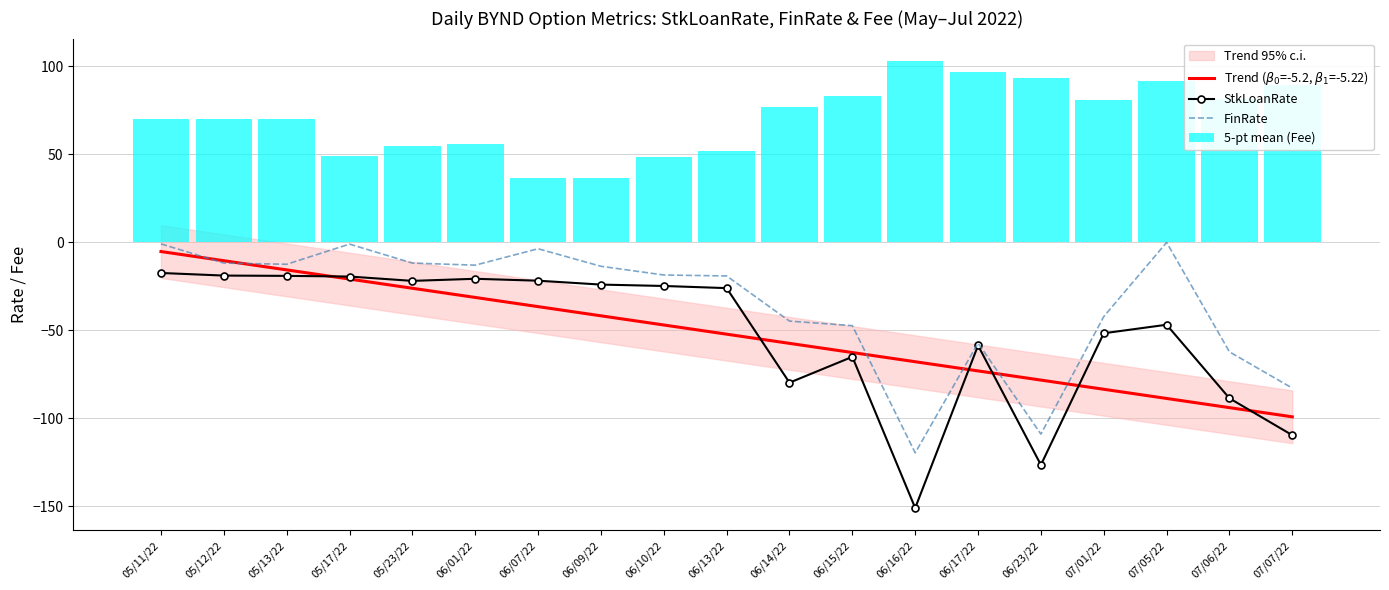

At which label does FinRate first exceed -18?

05/11/22